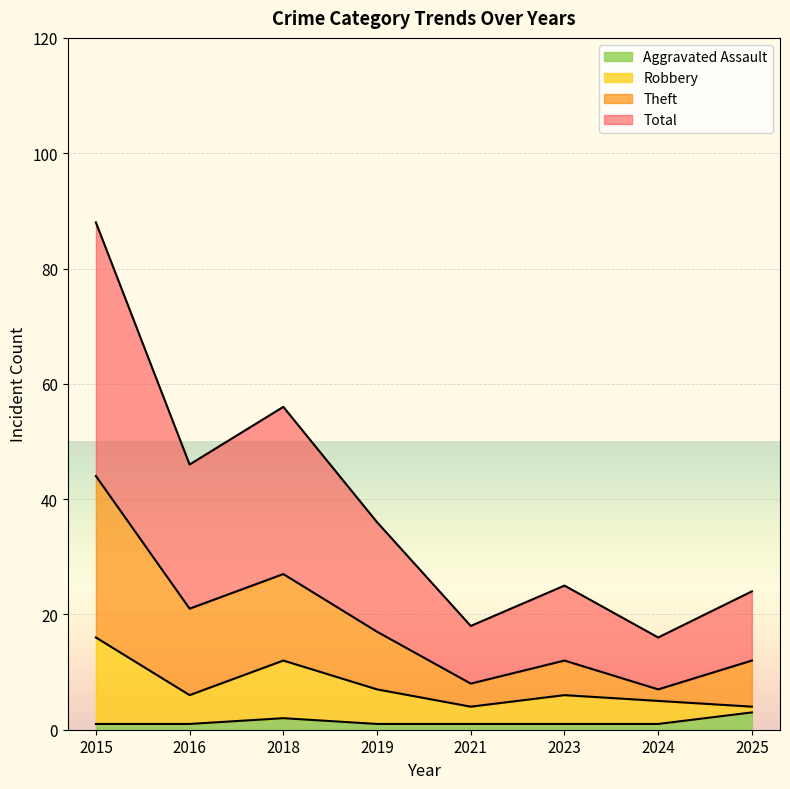

The Aggravated Assault series shows 2 at 2018. True or false?

True